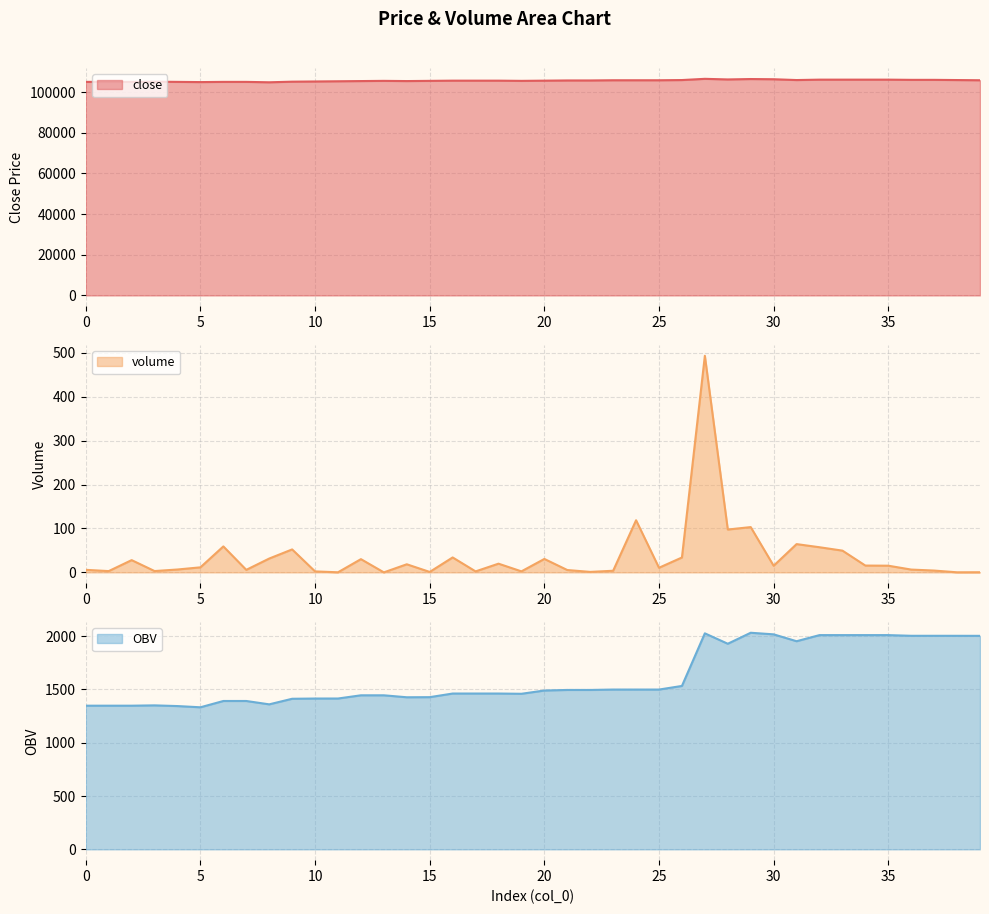

Which has a higher value, 33 or 28?

28